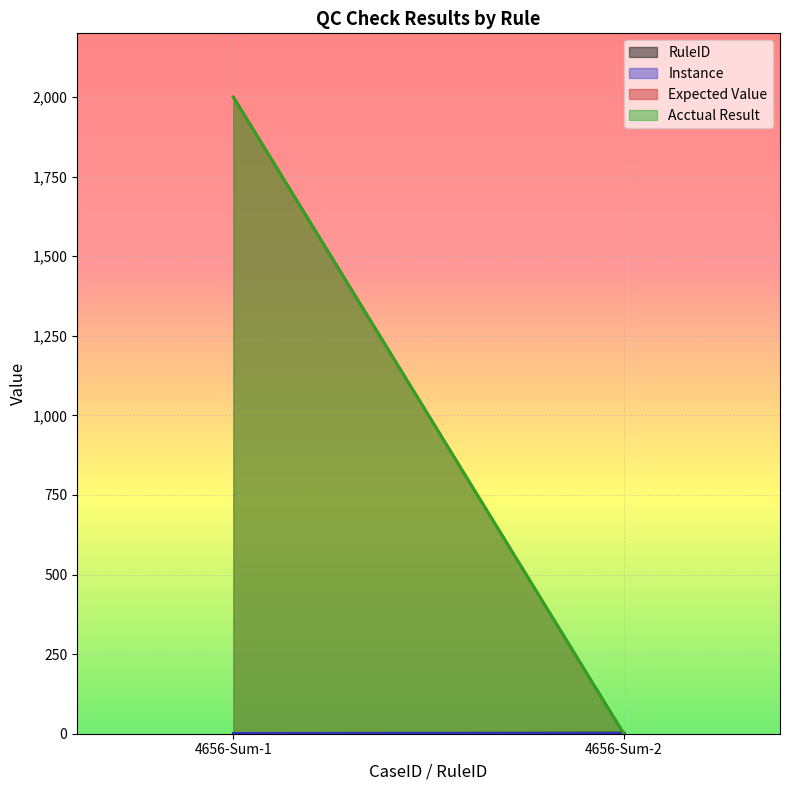

How many data points in RuleID are less than 2?

1